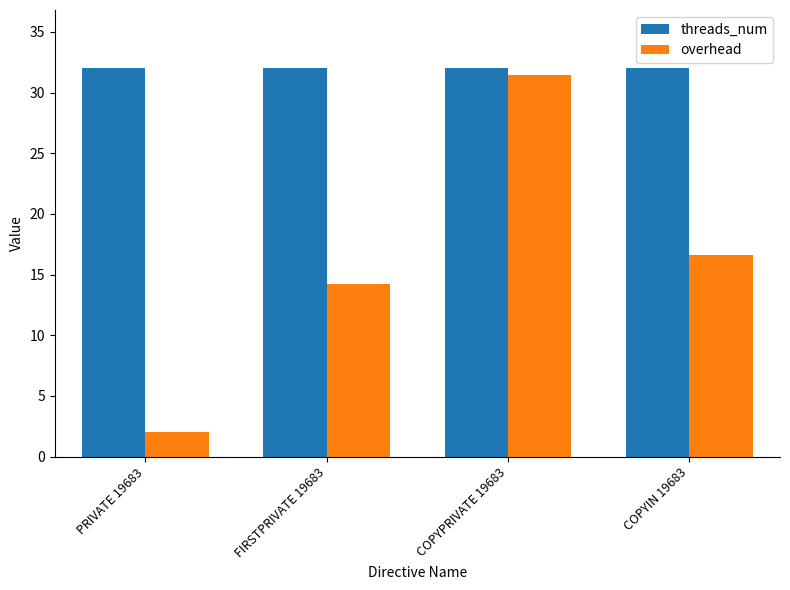

How many bars are there in total?

8